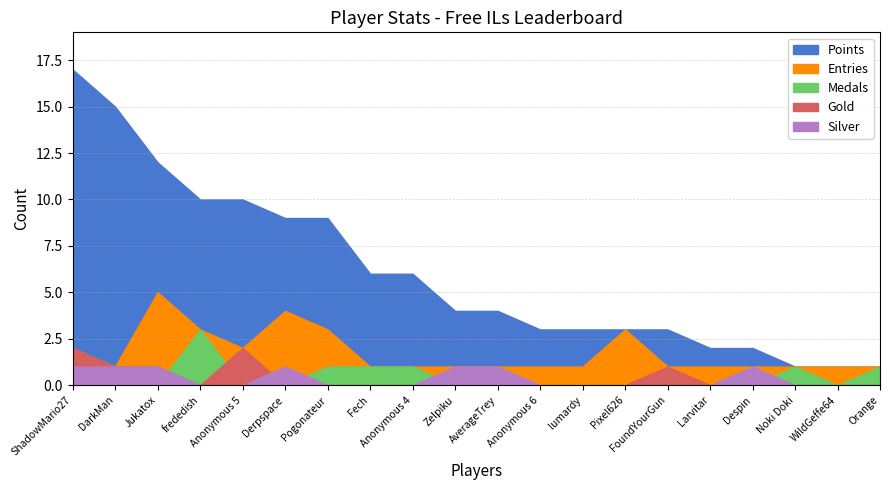

At which label is Medals closest to 1?

ShadowMario27